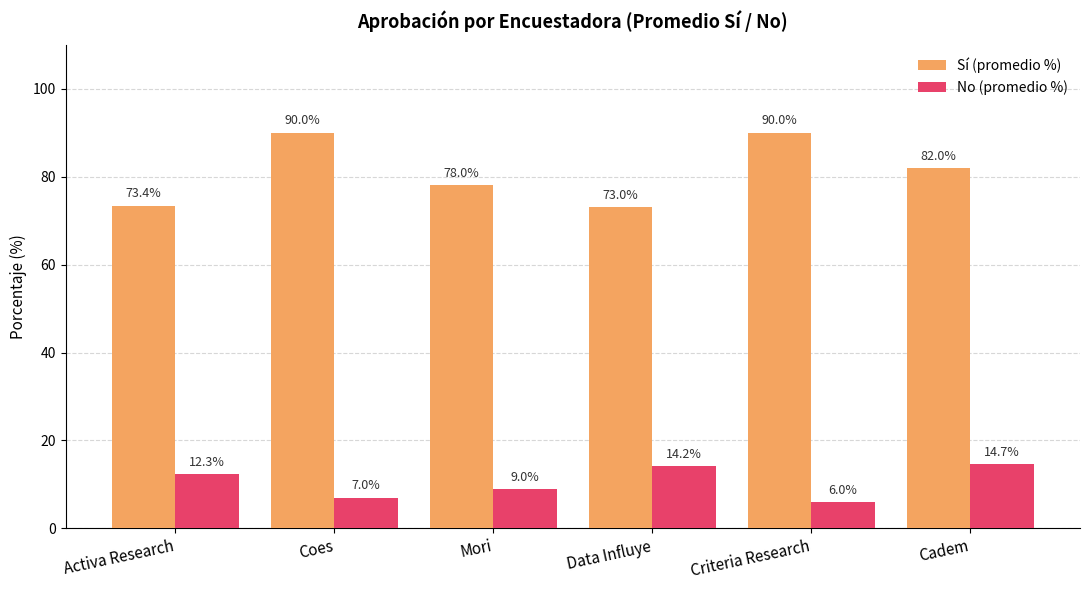

Which category has the lowest value in the Sí (promedio %) series?

Data Influye